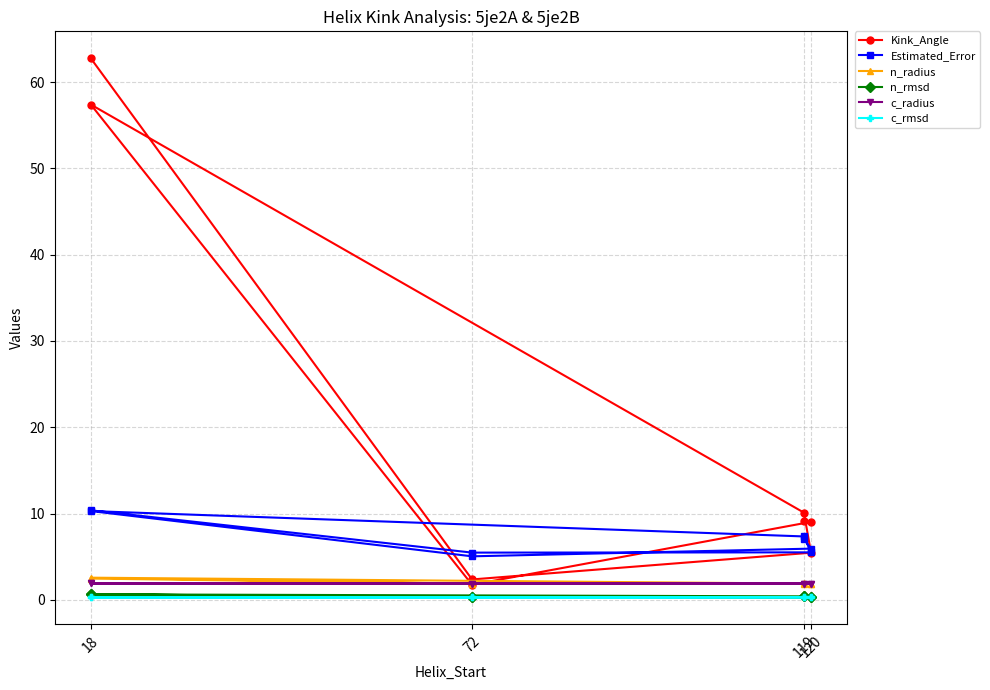

True or false: Kink_Angle and n_rmsd intersect in this chart.

False